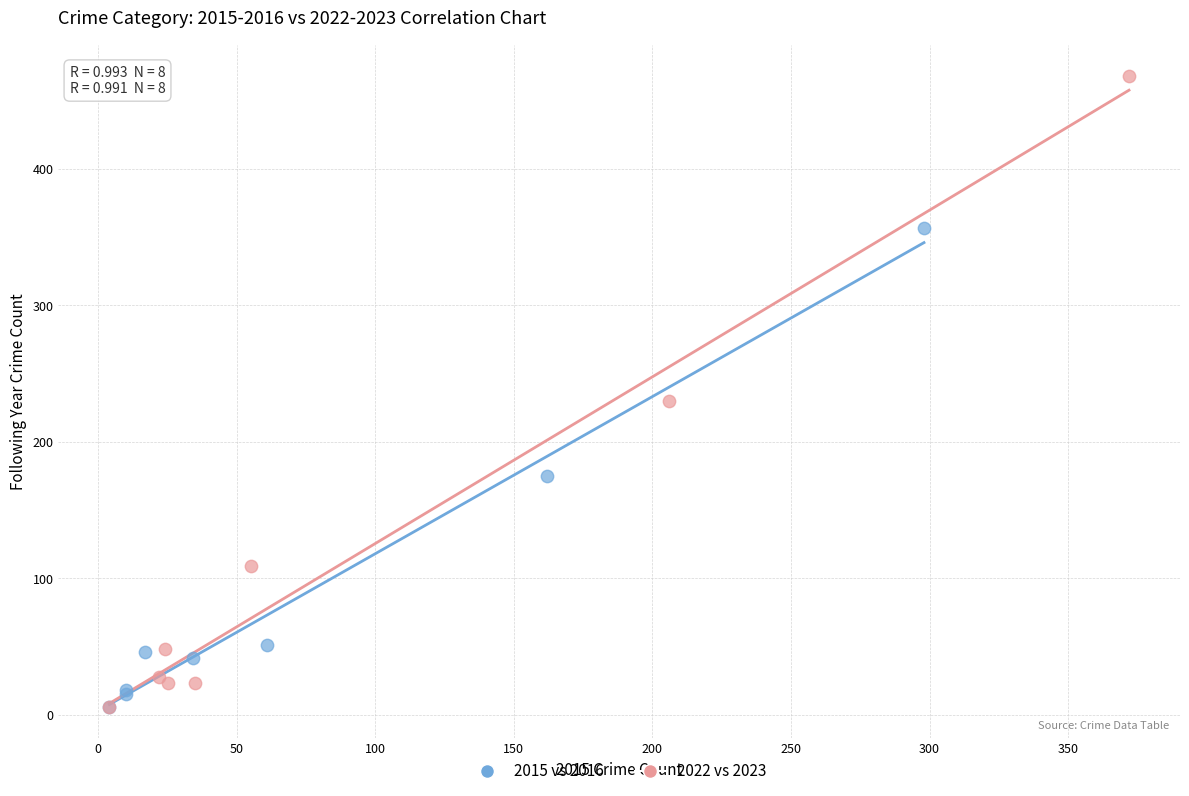

Which series has the largest Y range (max minus min)?

2022 vs 2023